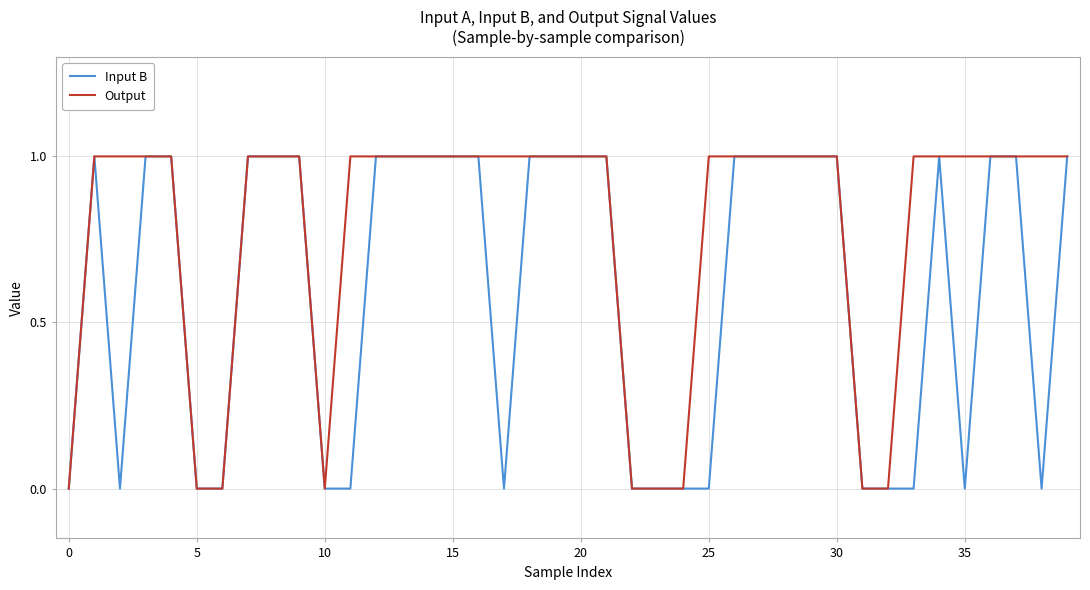

What is the difference between the maximum and minimum values in the Output series?

1